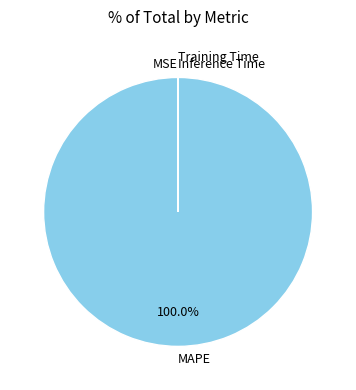

Which category has the biggest portion of the pie?

MAPE